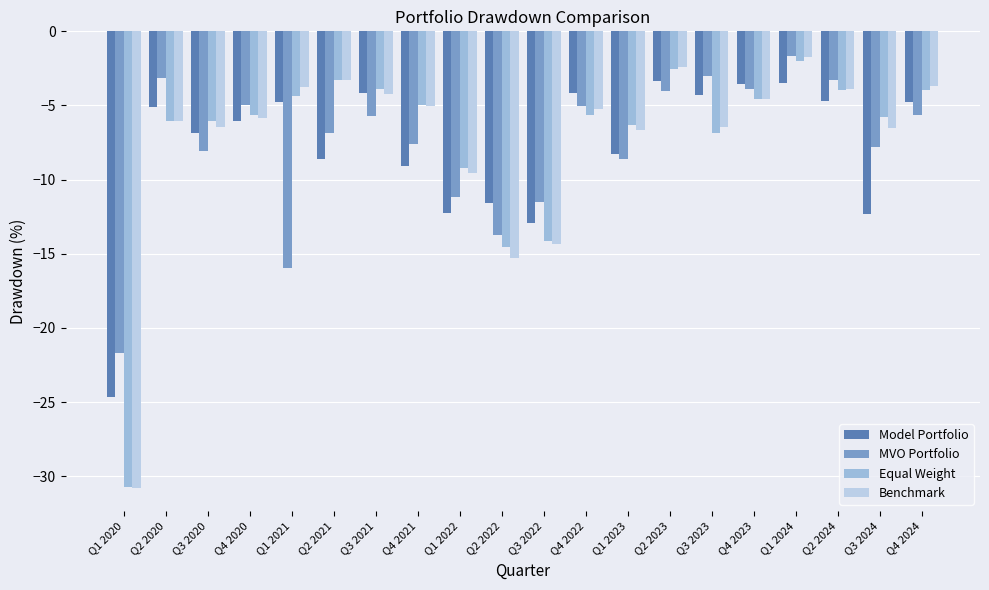

At which category is the sum across all series the highest?

Q1 2024